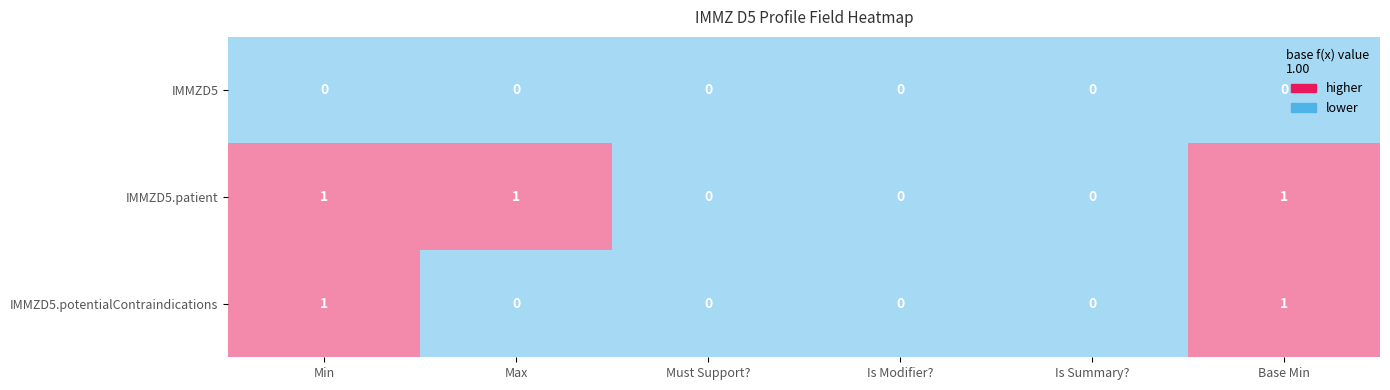

List the series in order of their overall mean, highest first.

IMMZD5.patient, IMMZD5.potentialContraindications, IMMZD5